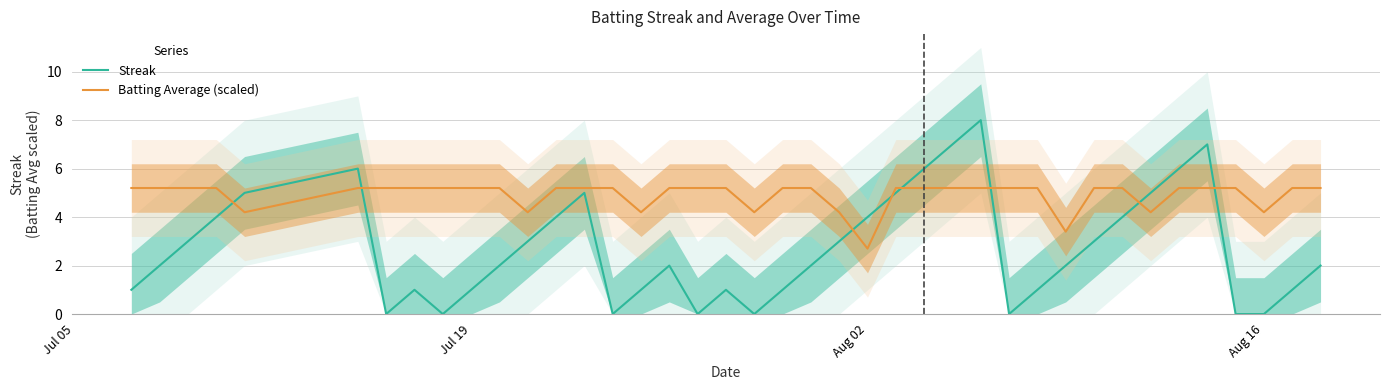

How many data points does each series have?

40